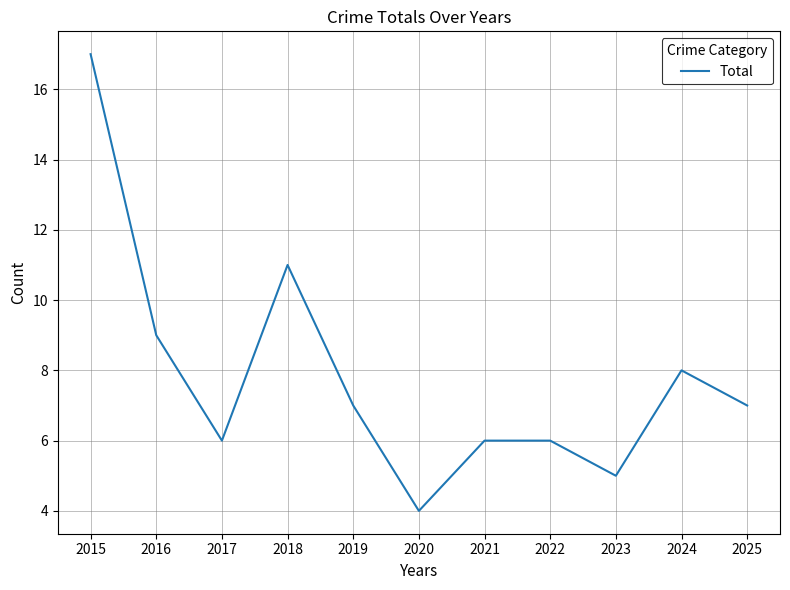

What is the greatest value displayed?

17